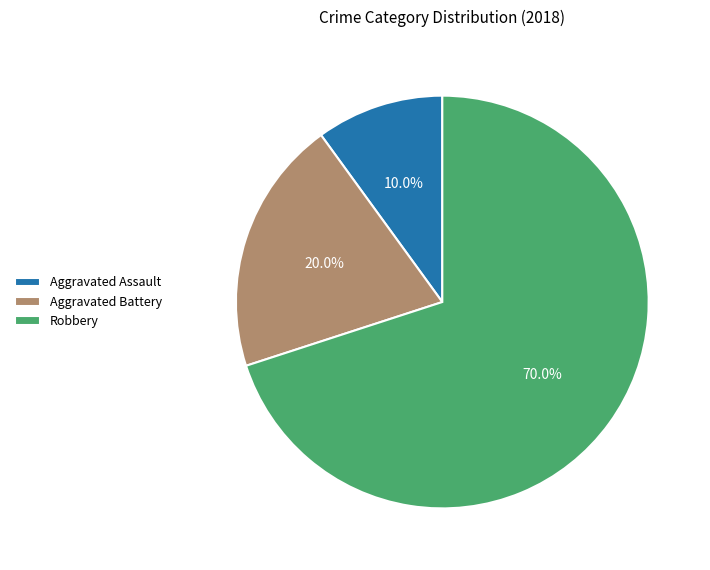

Which slice is the largest?

Robbery